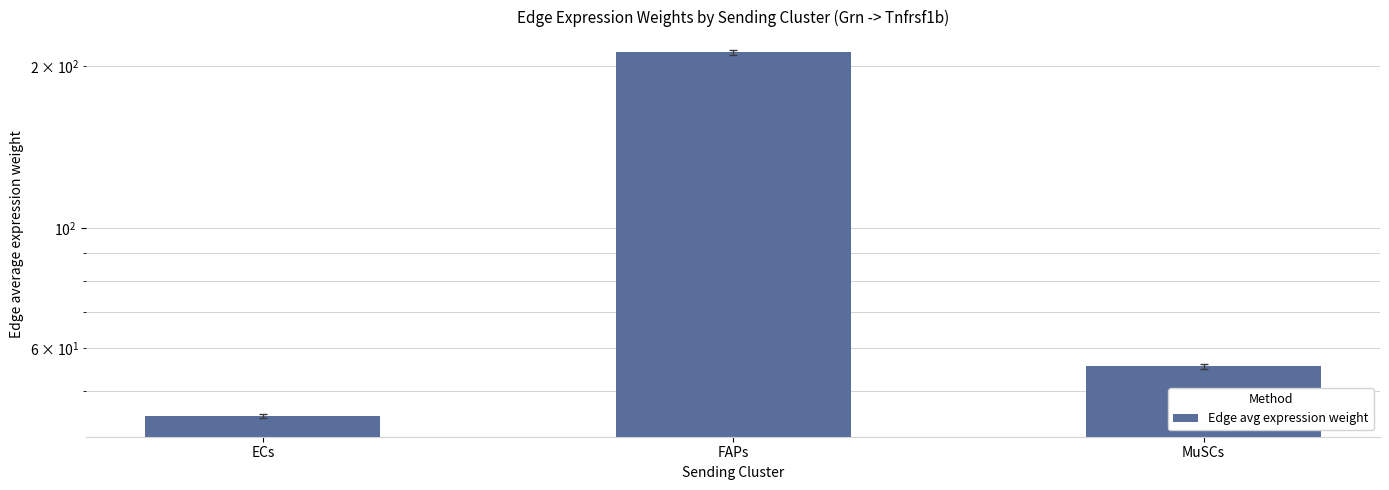

What is the label of the 3rd bar from the right?

ECs